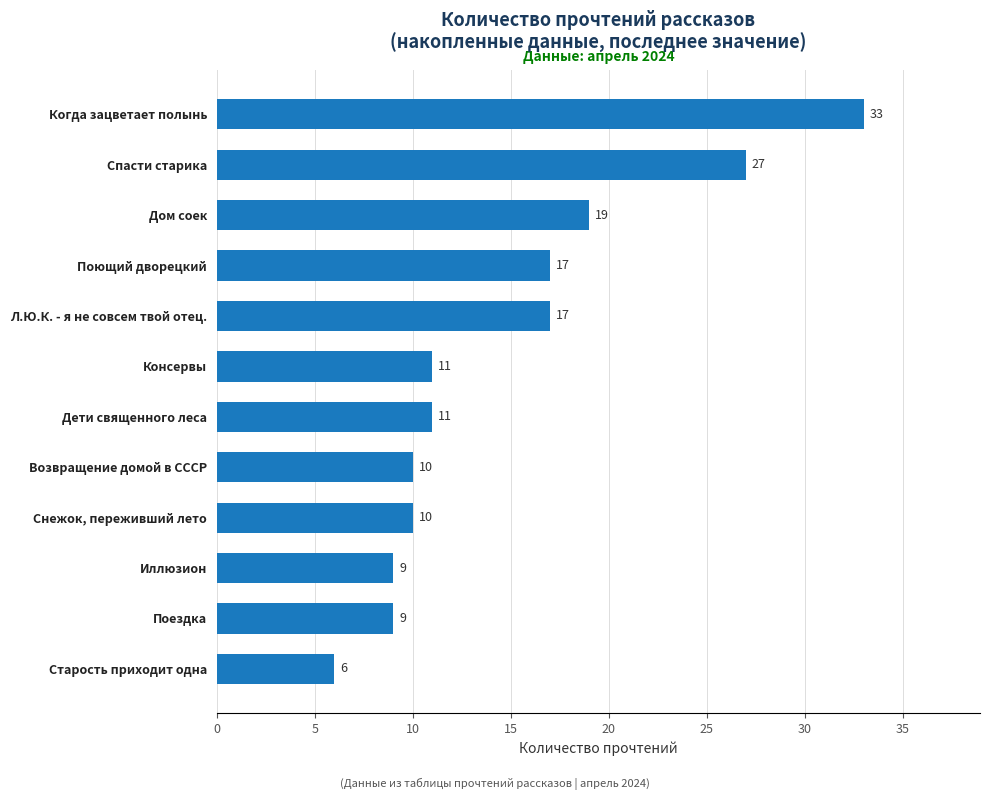

What is the change in value from Возвращение домой в СССР to Поющий дворецкий?

+7